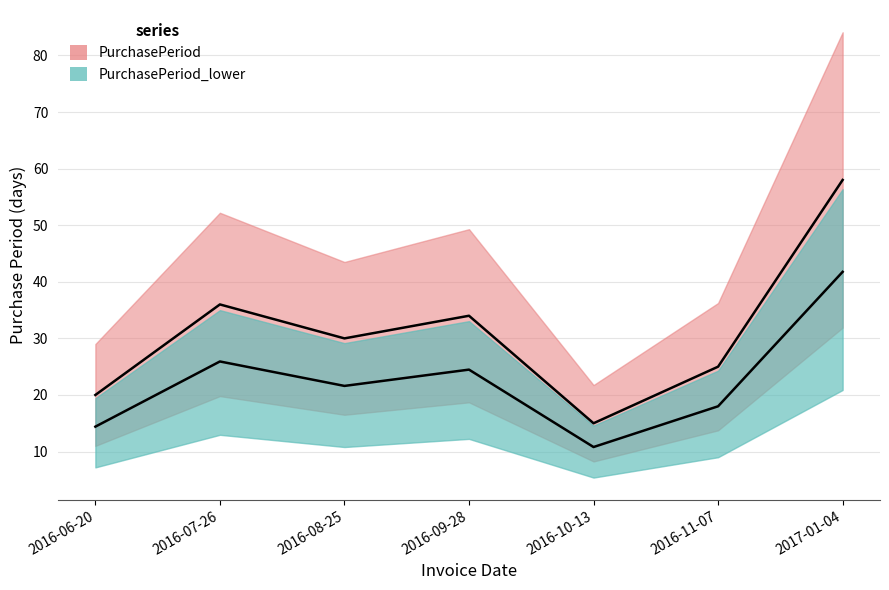

What is the ratio of the value at 2016-10-13 to the value at 2016-11-07?

0.6